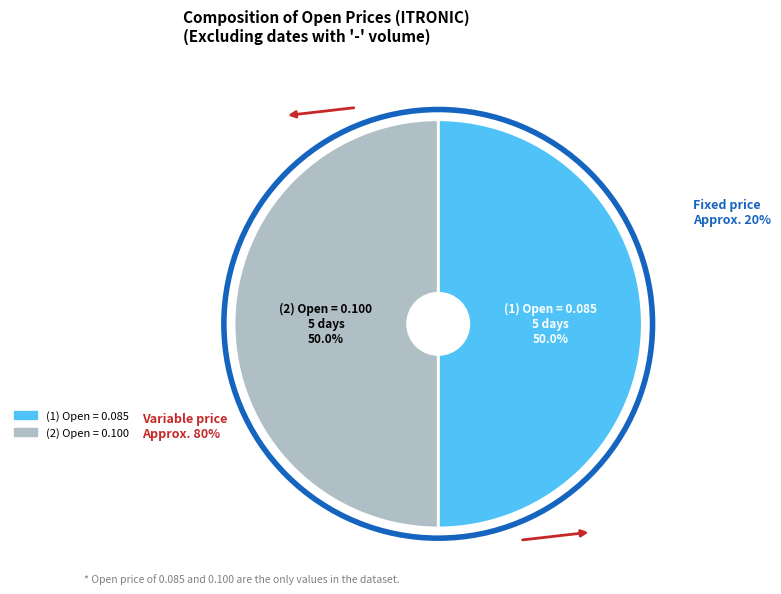

Is there any slice that represents more than half of the pie?

No